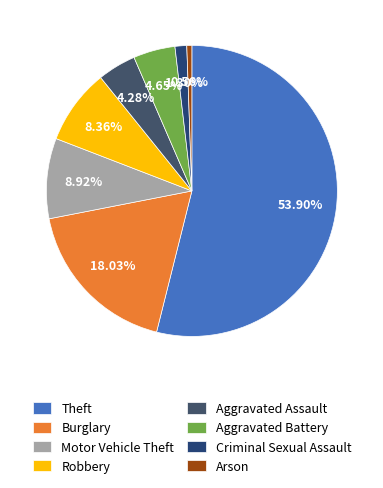

Is Arson the majority of the pie?

No